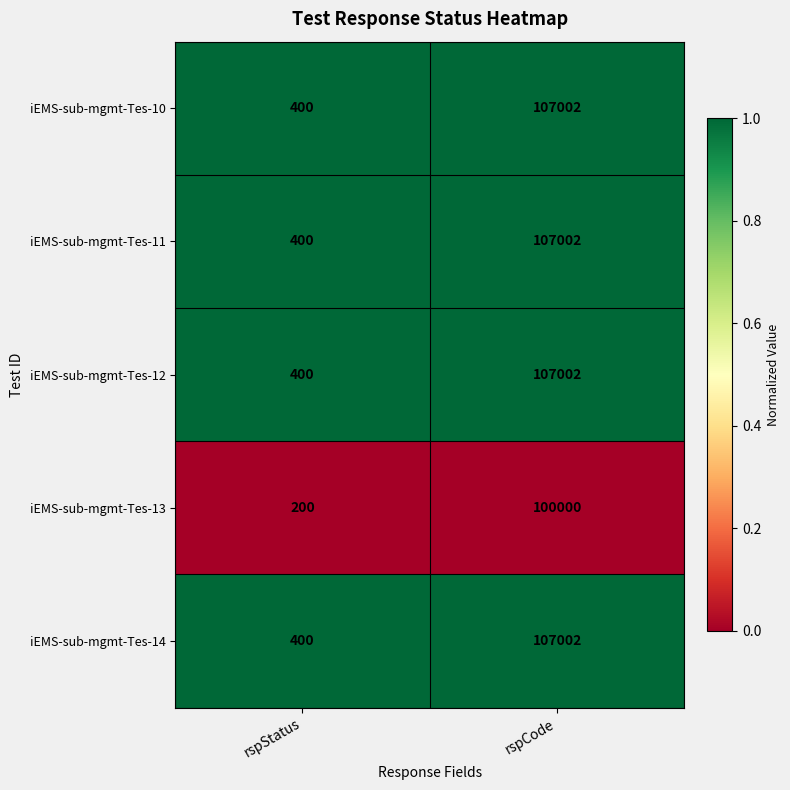

Is the value of iEMS-sub-mgmt-Tes-13 at rspCode greater than the value of iEMS-sub-mgmt-Tes-10 at rspStatus?

Yes